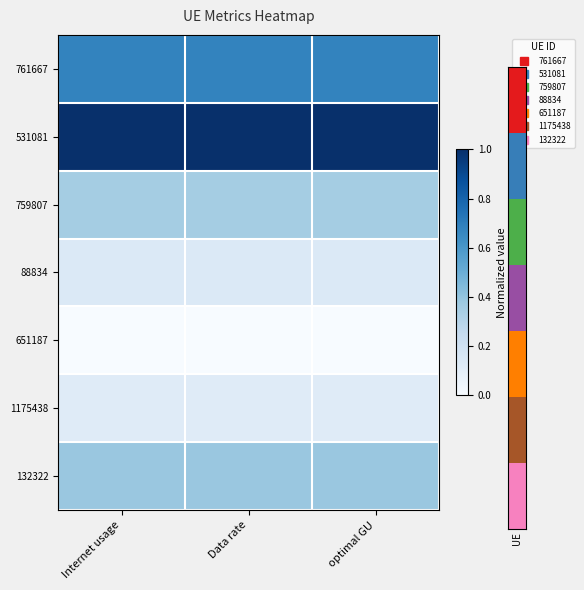

How many data points does each series have?

3